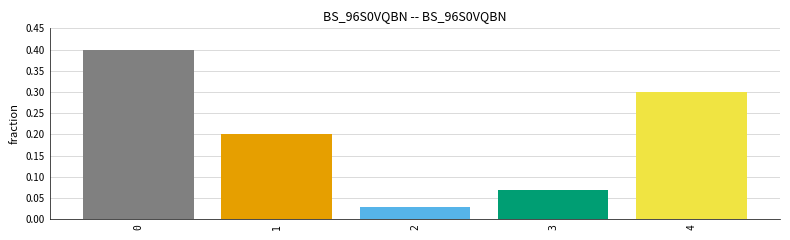

The chart shows a value of 0.4 at 0. True or false?

True